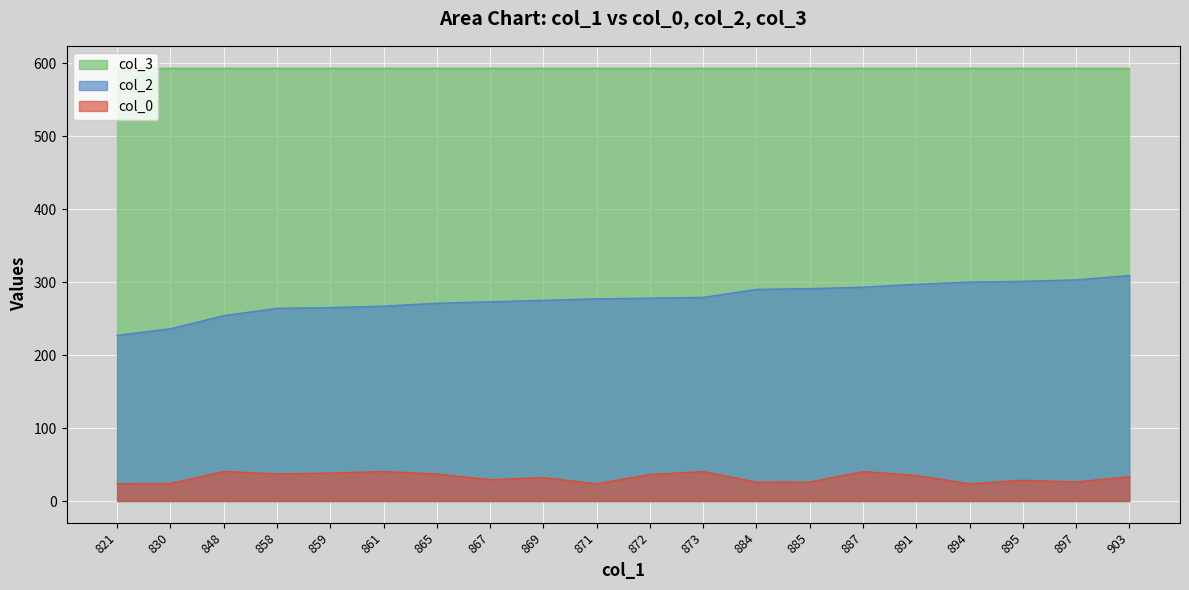

Which series changed the most between 869 and 903?

col_2